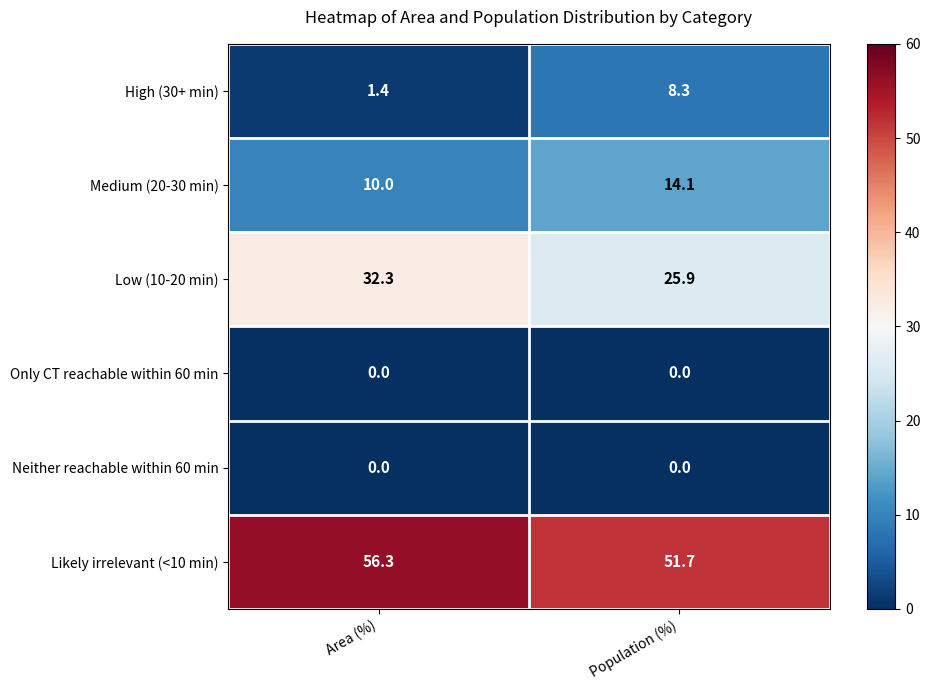

The value of Low (10-20 min) at Population (%) is 25.9. True or false?

True